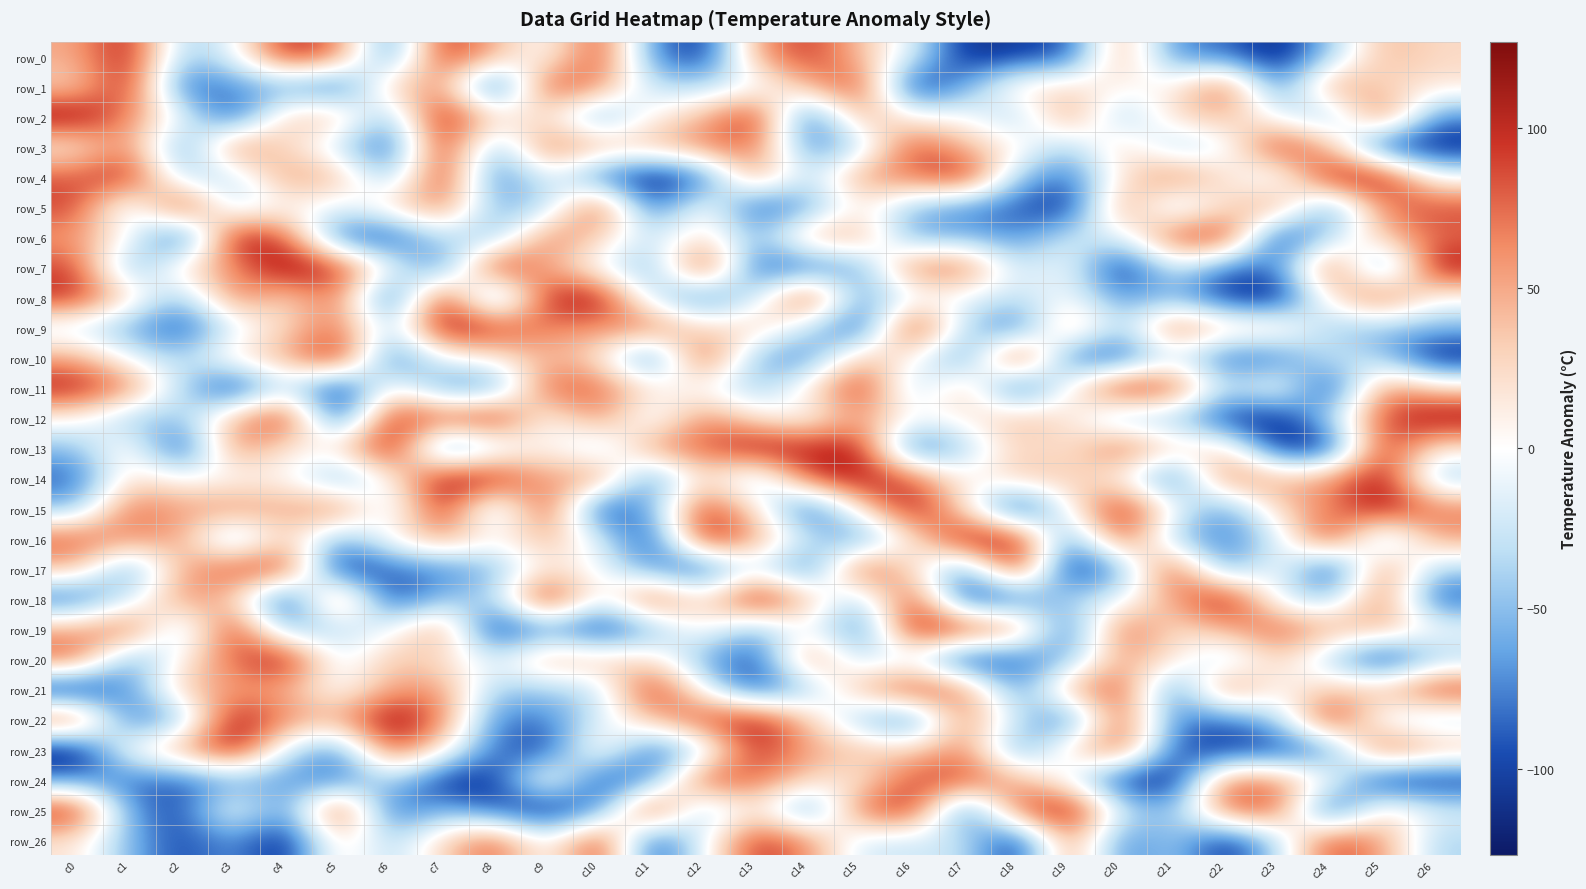

What is the minimum value shown in the chart?

-126